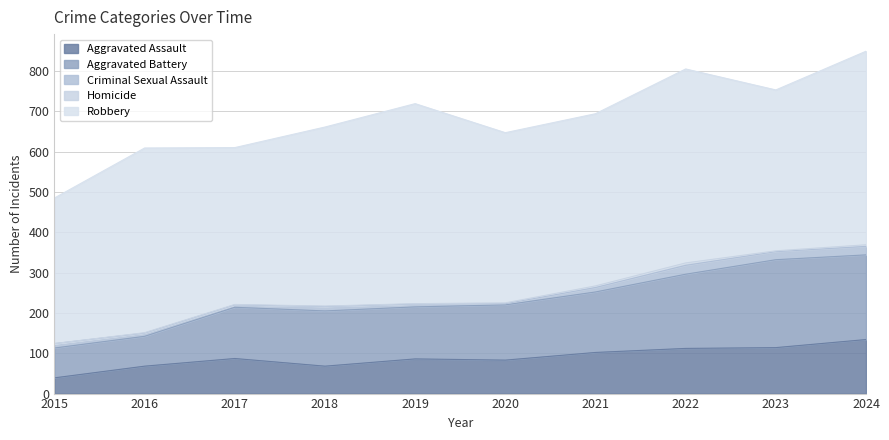

What are all the series names shown in the legend?

Aggravated Assault, Aggravated Battery, Criminal Sexual Assault, Homicide, Robbery